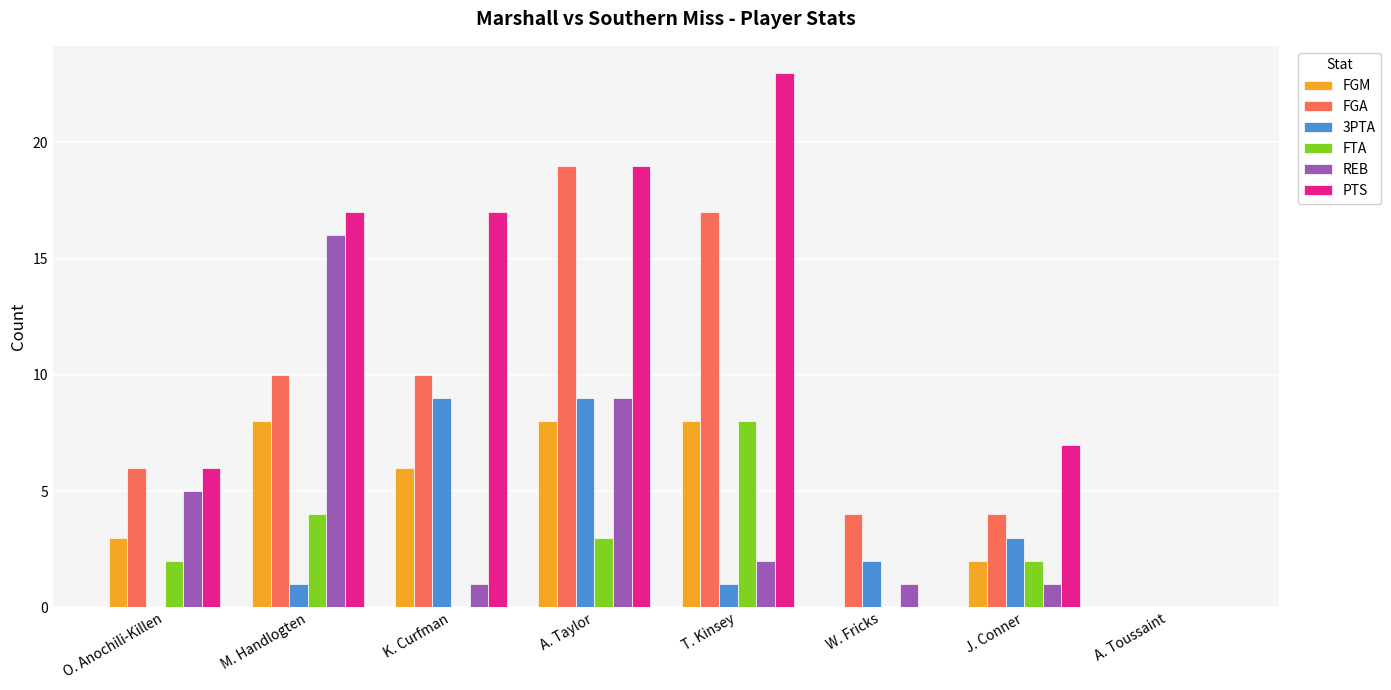

What is the sum of all PTS values?

89